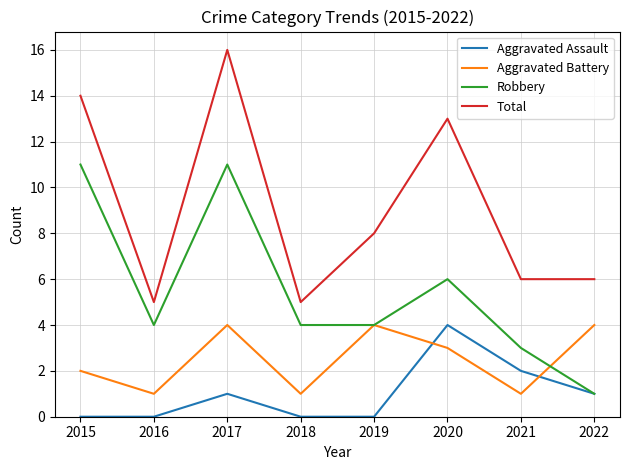

True or false: Aggravated Battery has a value of 4 at 2022.

True